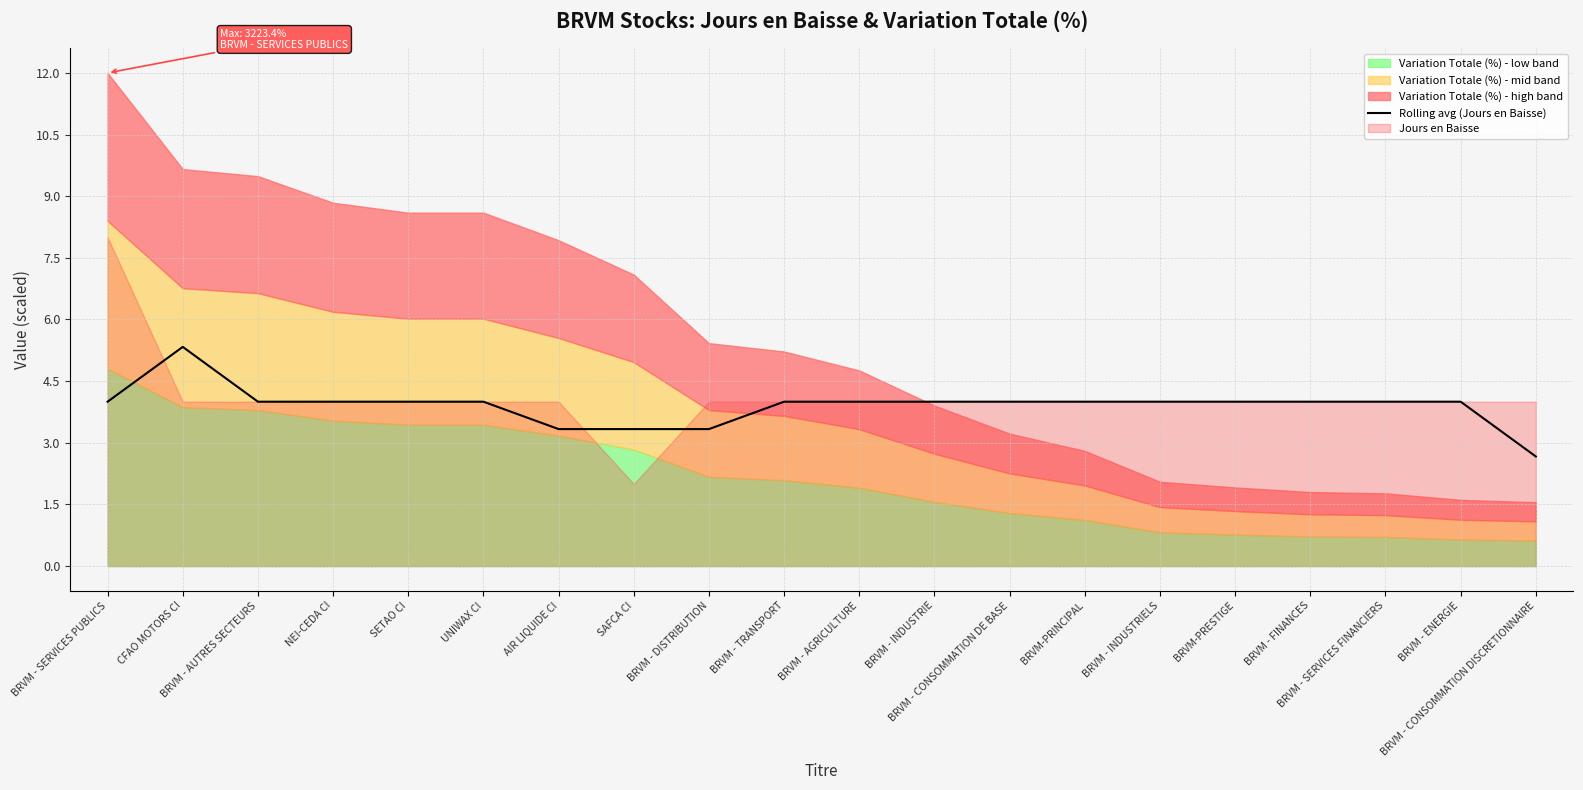

Reading left to right, what are all the values shown in this chart?

4.0	5.3	4.0	4.0	4.0	4.0	3.3	3.3	3.3	4.0	4.0	4.0	4.0	4.0	4.0	4.0	4.0	4.0	4.0	2.7